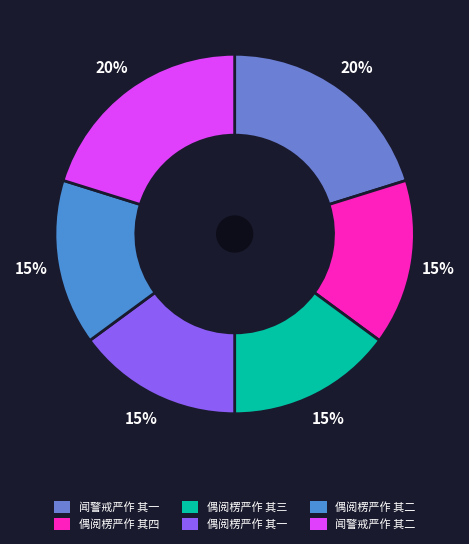

What is the total percentage of 偶阅楞严作 其三 and 偶阅楞严作 其一?

29.8%